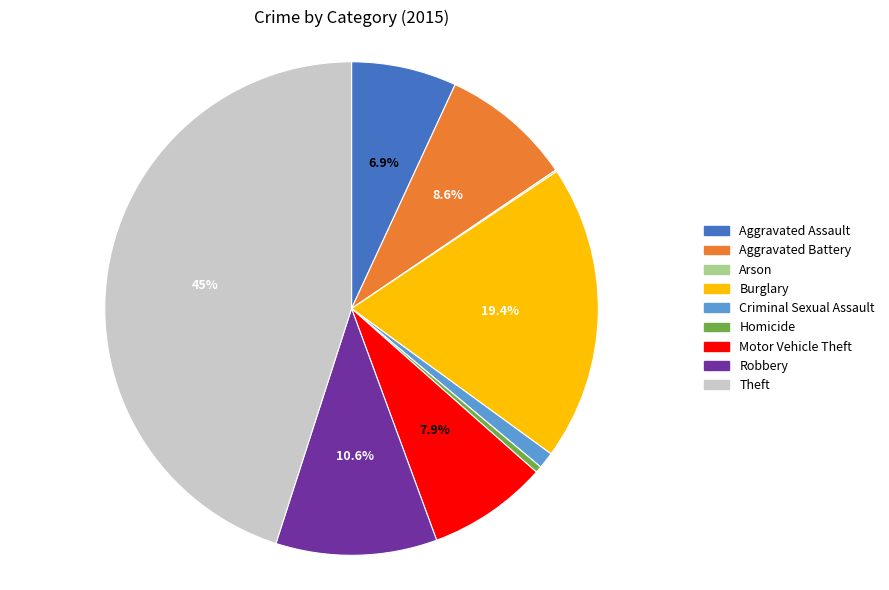

Which slice is the largest?

Theft